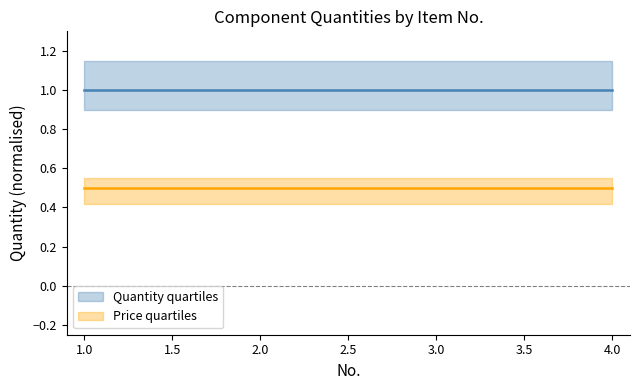

True or false: Price quartiles and Quantity quartiles intersect in this chart.

False